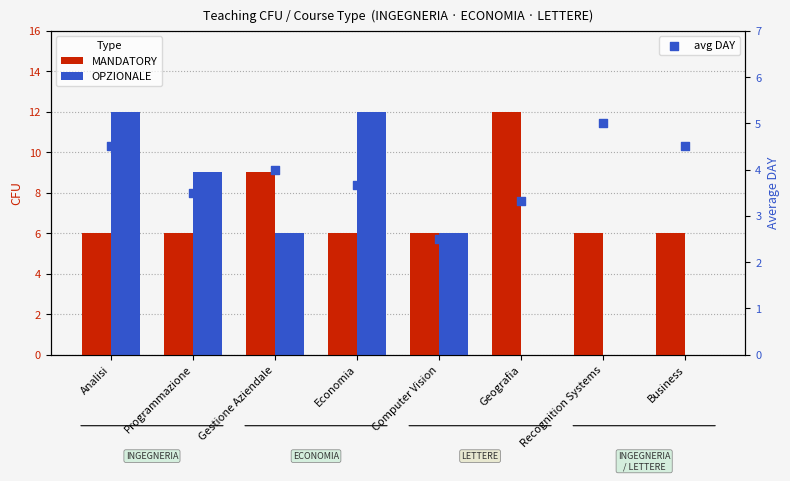

What is the total value across all series at Business?

10.5